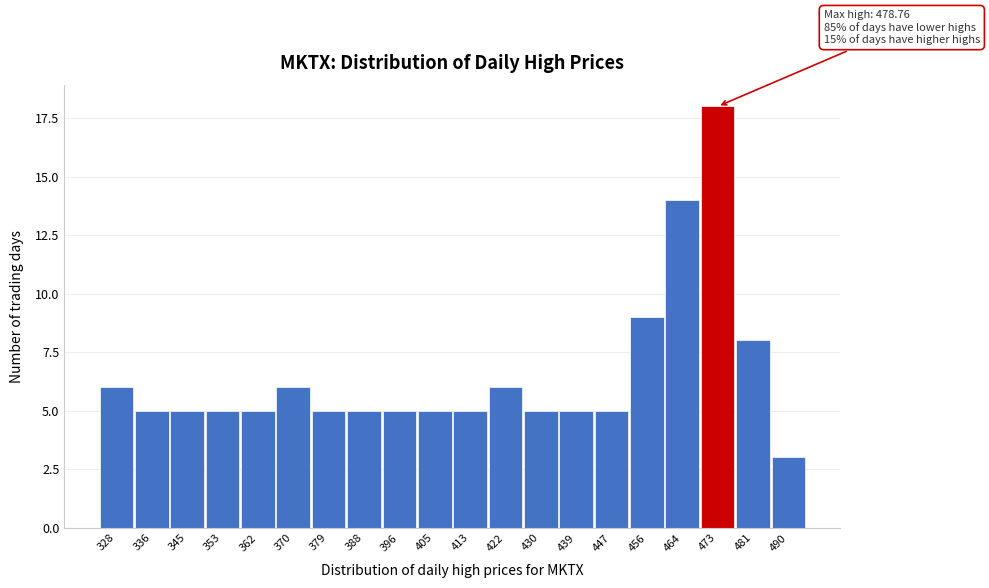

Reading right to left, what are all the values shown in this chart?

3	8	18	14	9	5	5	5	6	5	5	5	5	5	6	5	5	5	5	6